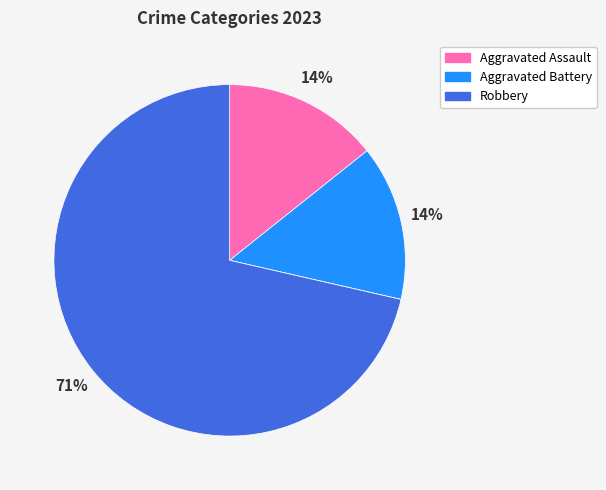

To the nearest percent, what is the average slice percentage?

25%